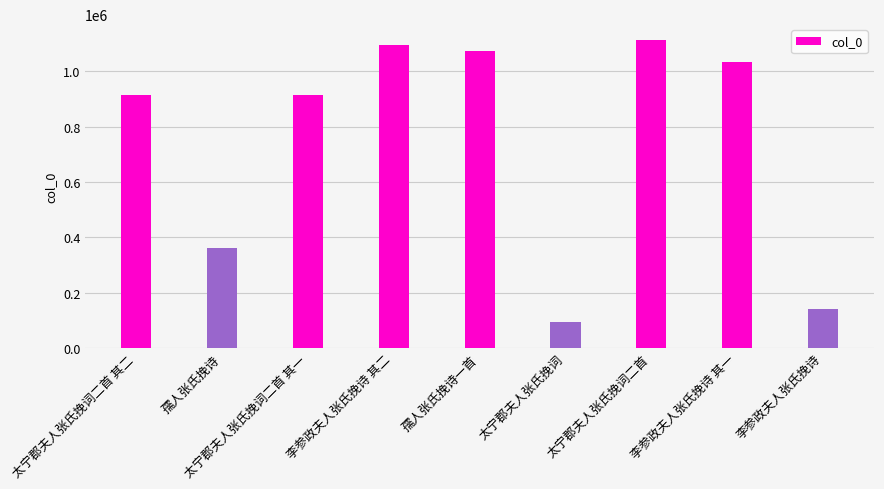

What is the minimum value shown in the chart?

93454